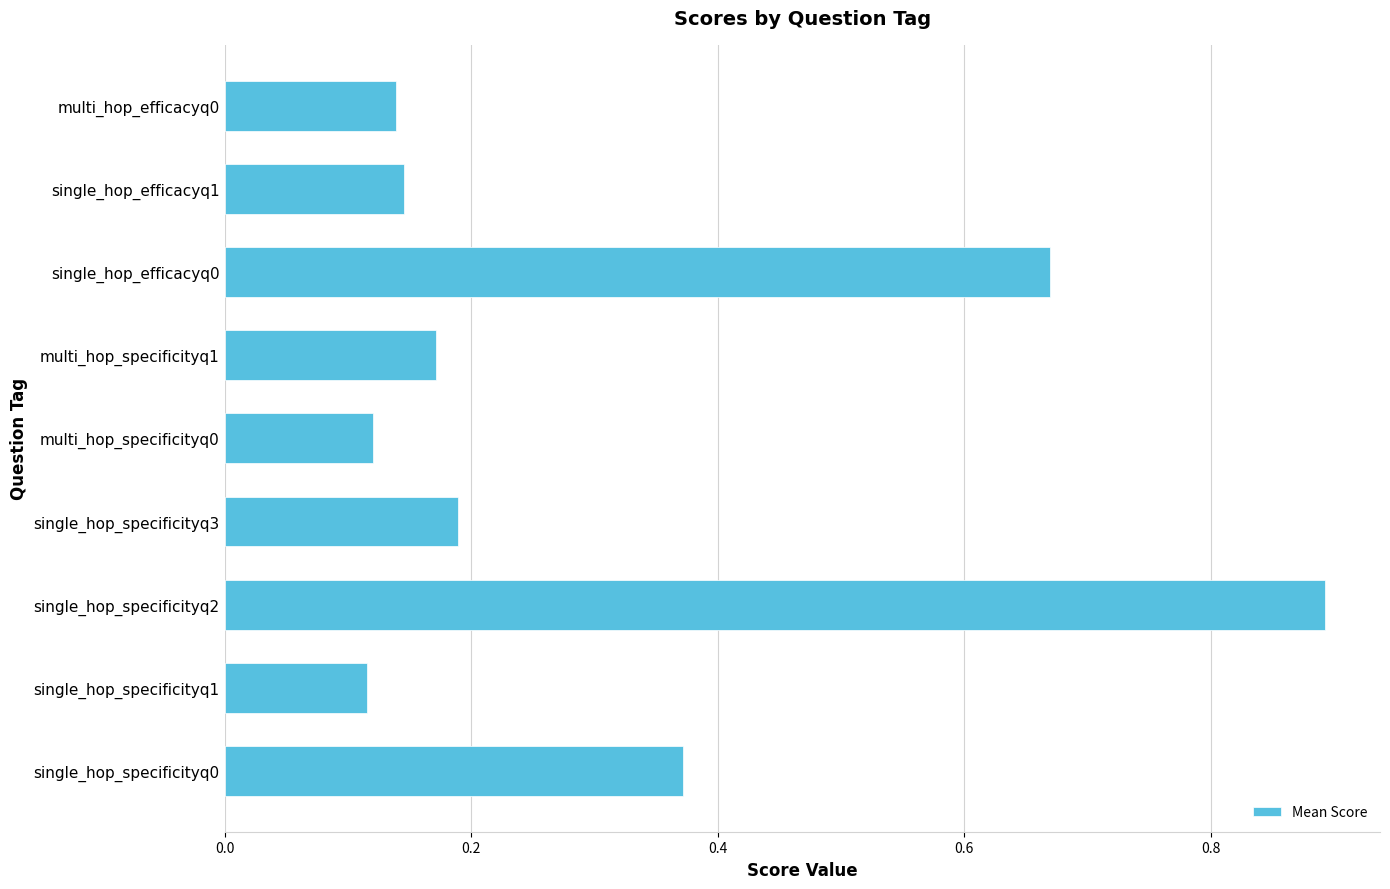

Which has a higher value, multi_hop_efficacyq0 or single_hop_specificityq3?

single_hop_specificityq3